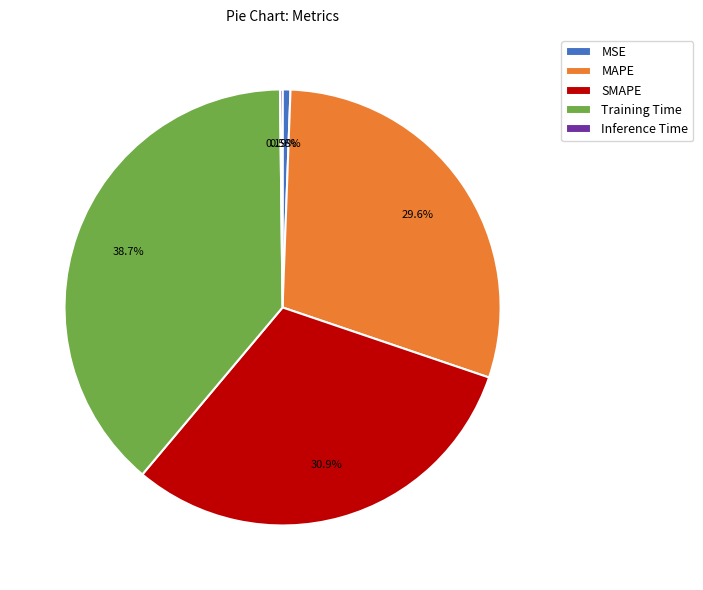

Between Training Time and MSE, which is larger?

Training Time